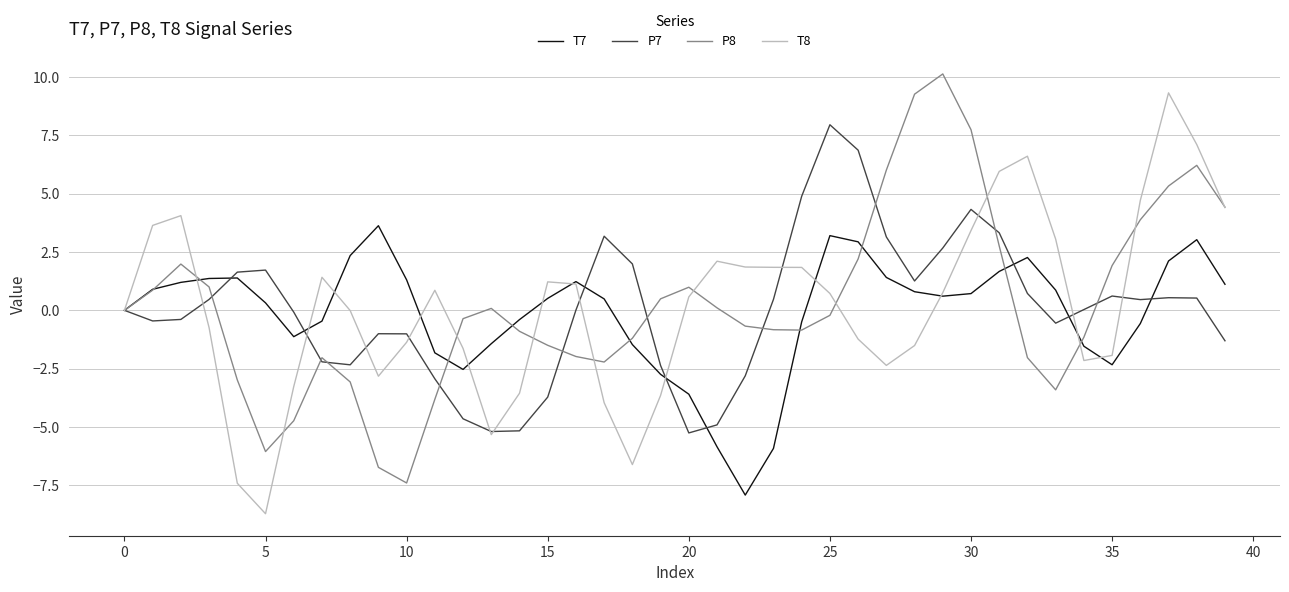

What is the highest value of the T7 series?

3.6